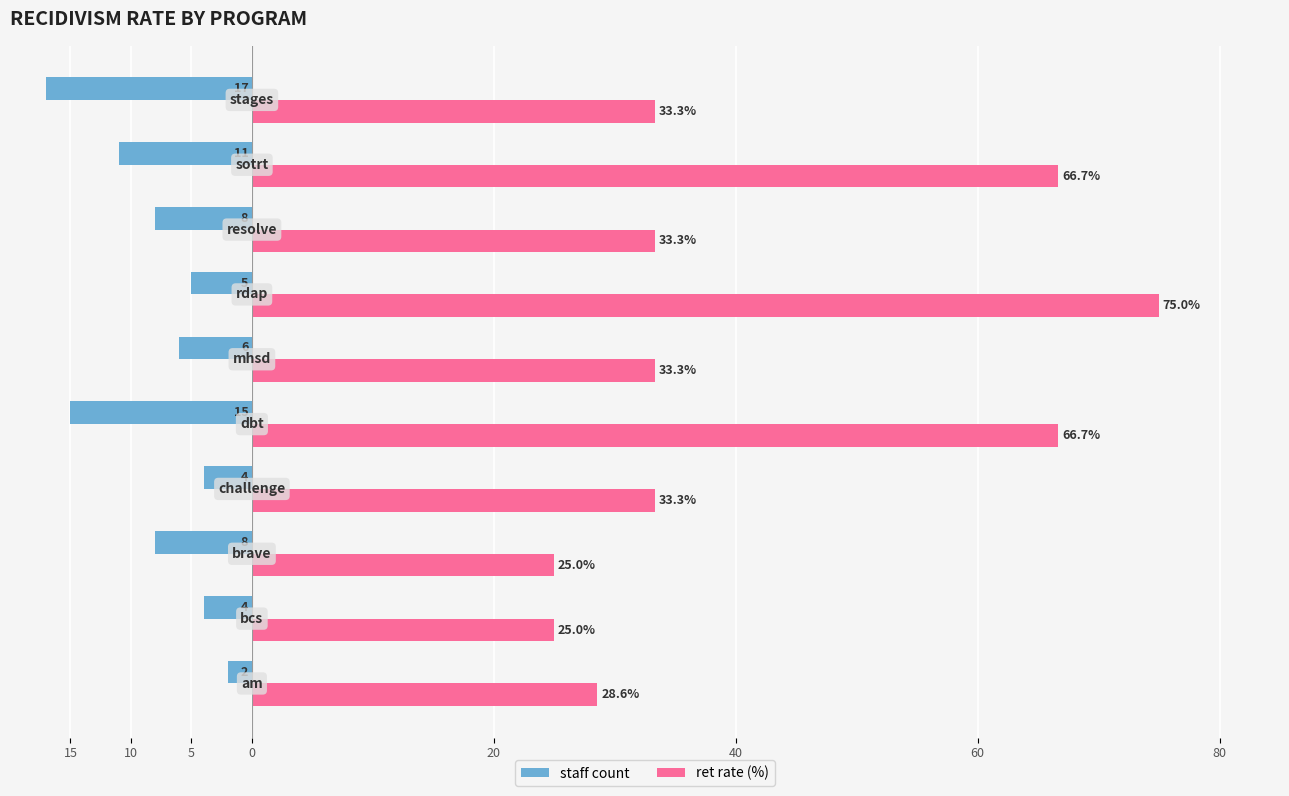

What are all the series names shown in the legend?

staff count, ret rate (%)